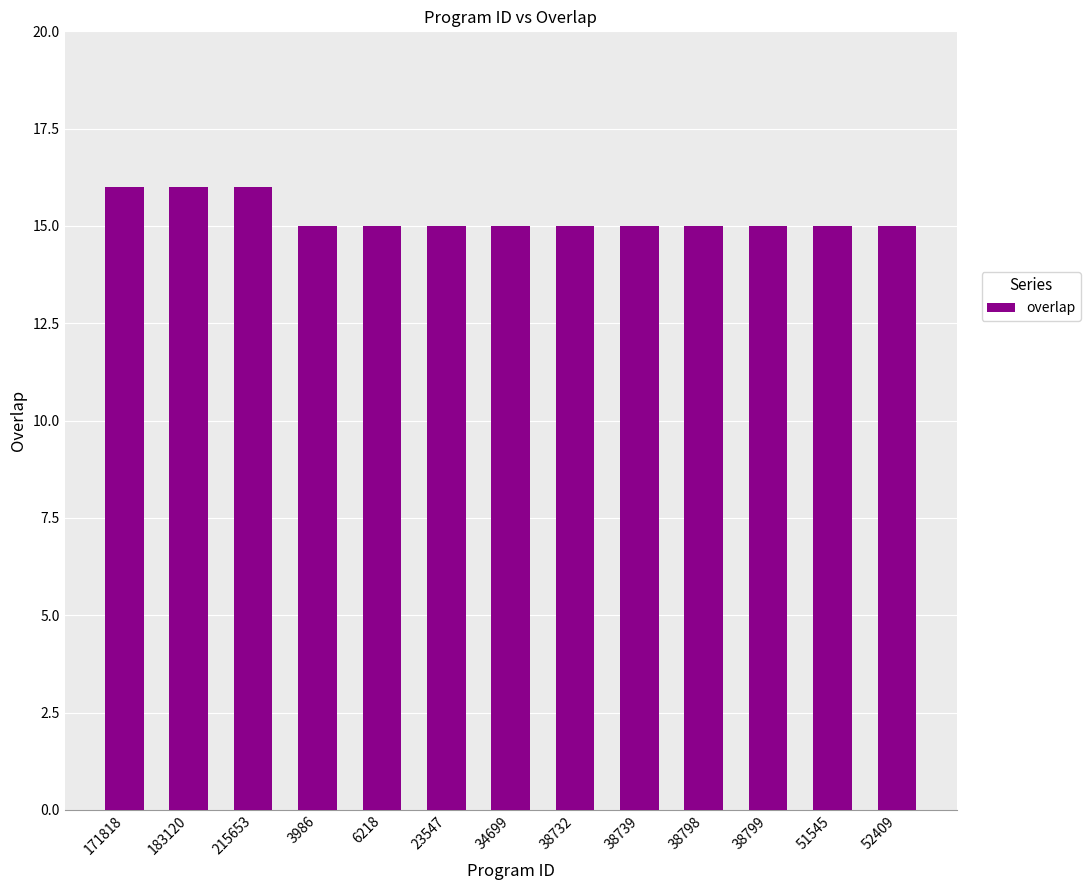

What is the sum of the values at 6218 and 38798?

30